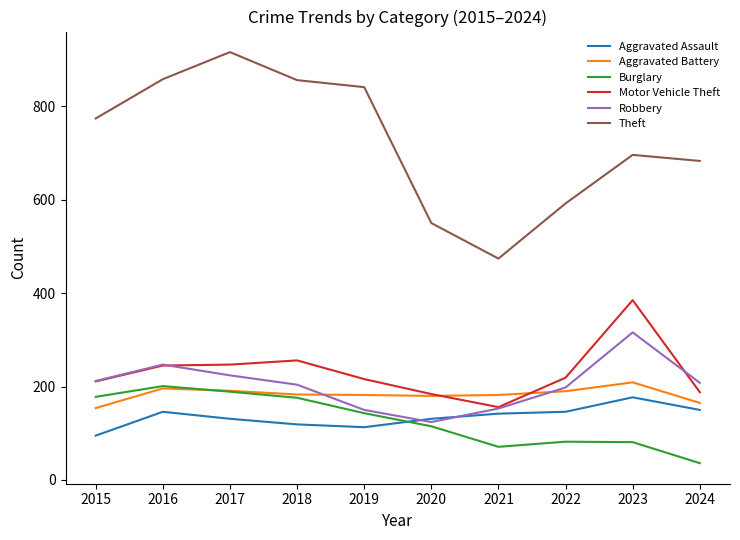

Rank the series at 2024 from highest to lowest value.

Theft, Robbery, Motor Vehicle Theft, Aggravated Battery, Aggravated Assault, Burglary